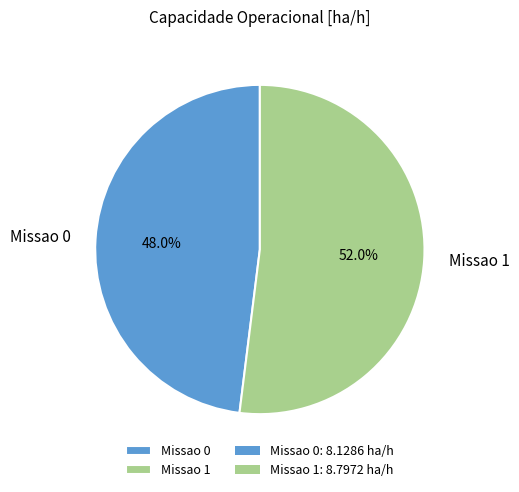

Rank the categories by value from lowest to highest.

Missao 0, Missao 1